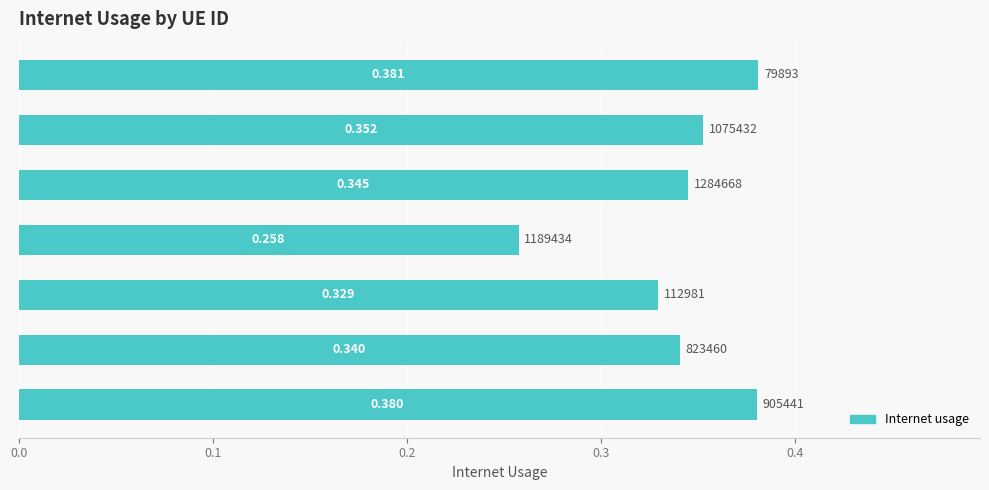

How many series are shown in this chart?

1